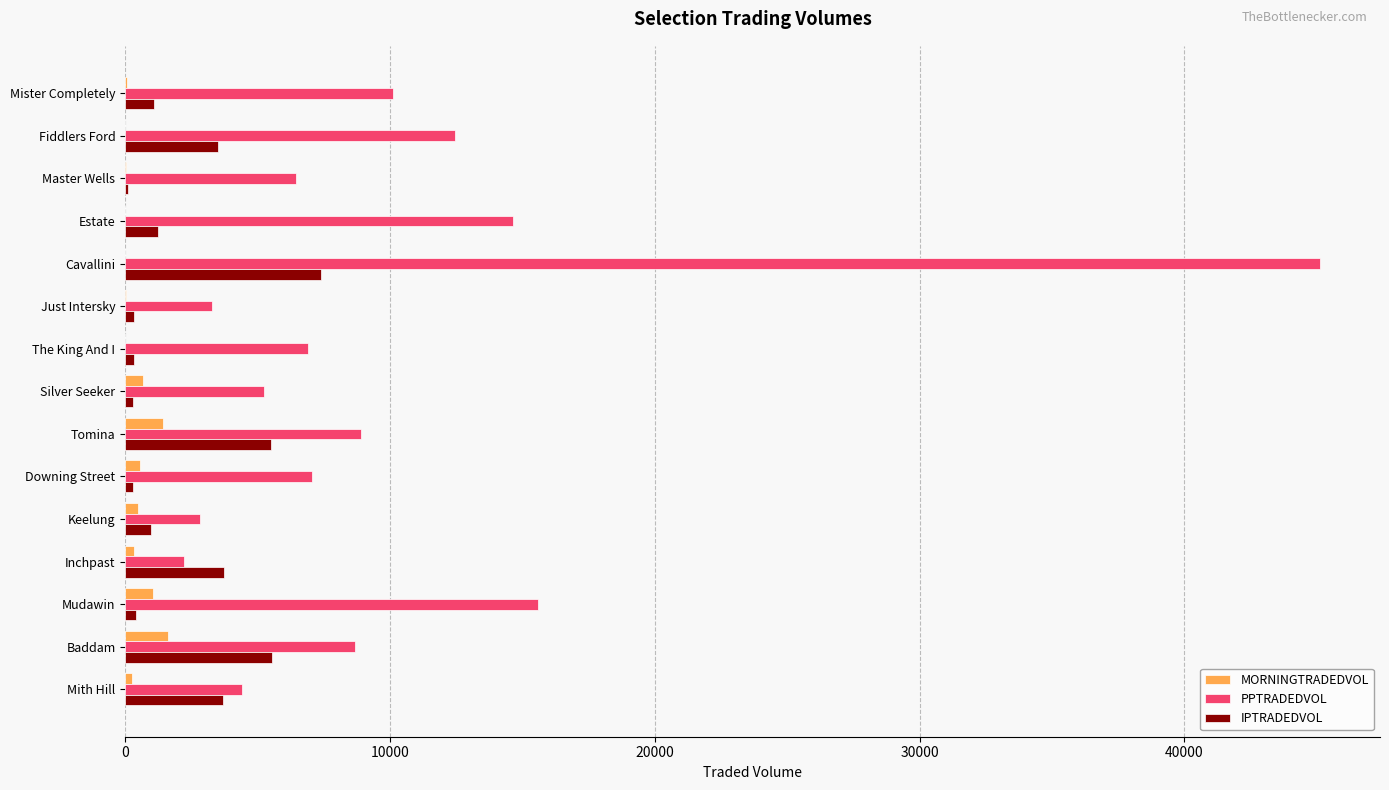

At which label is PPTRADEDVOL closest to 23680?

Mudawin